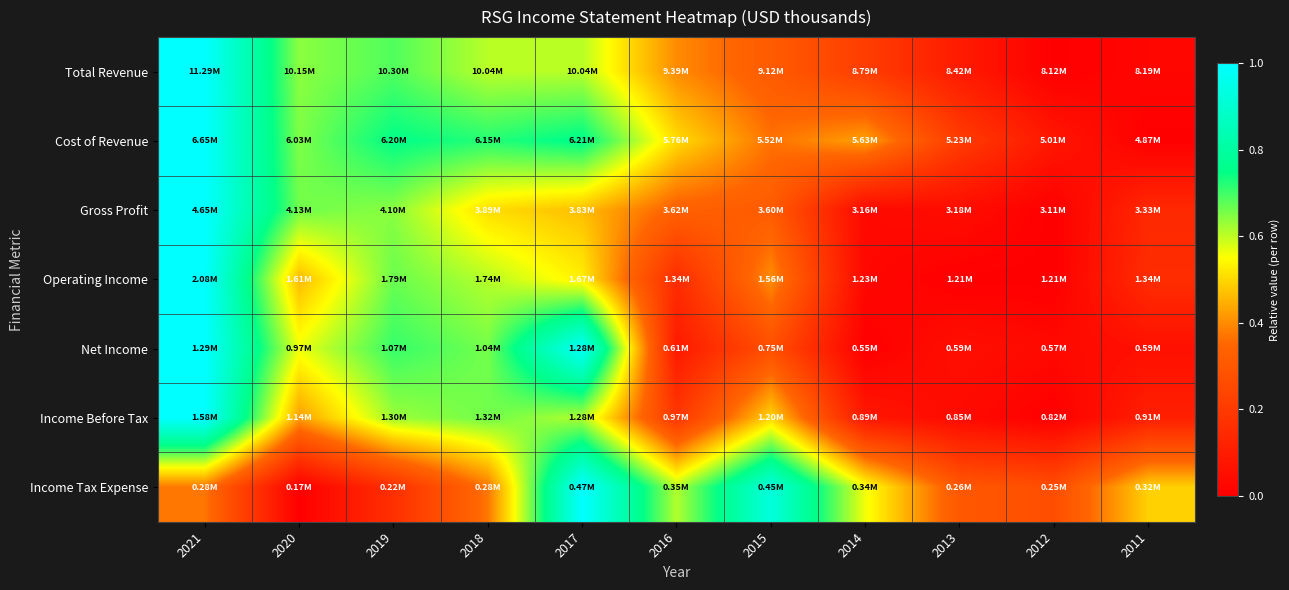

Which series has the largest range (max minus min)?

Total Revenue